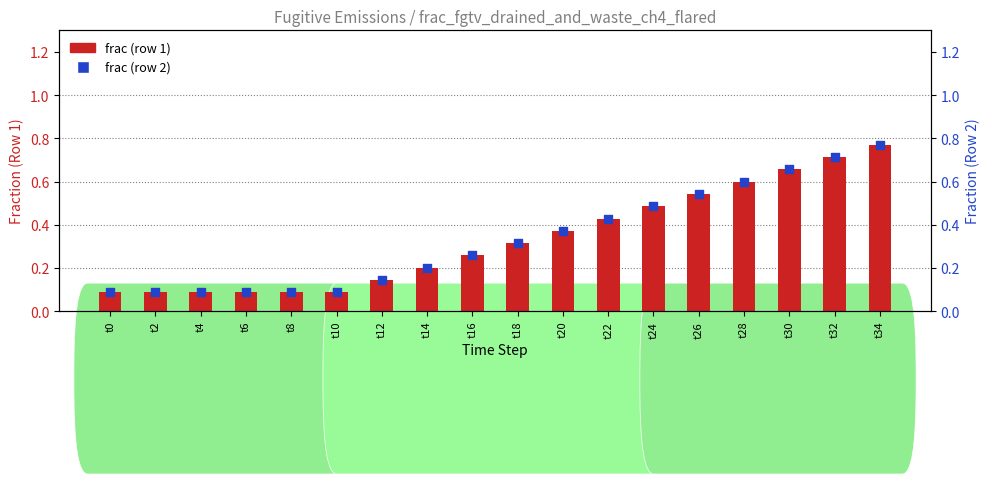

Which series has the largest Y range (max minus min)?

frac (row 1)